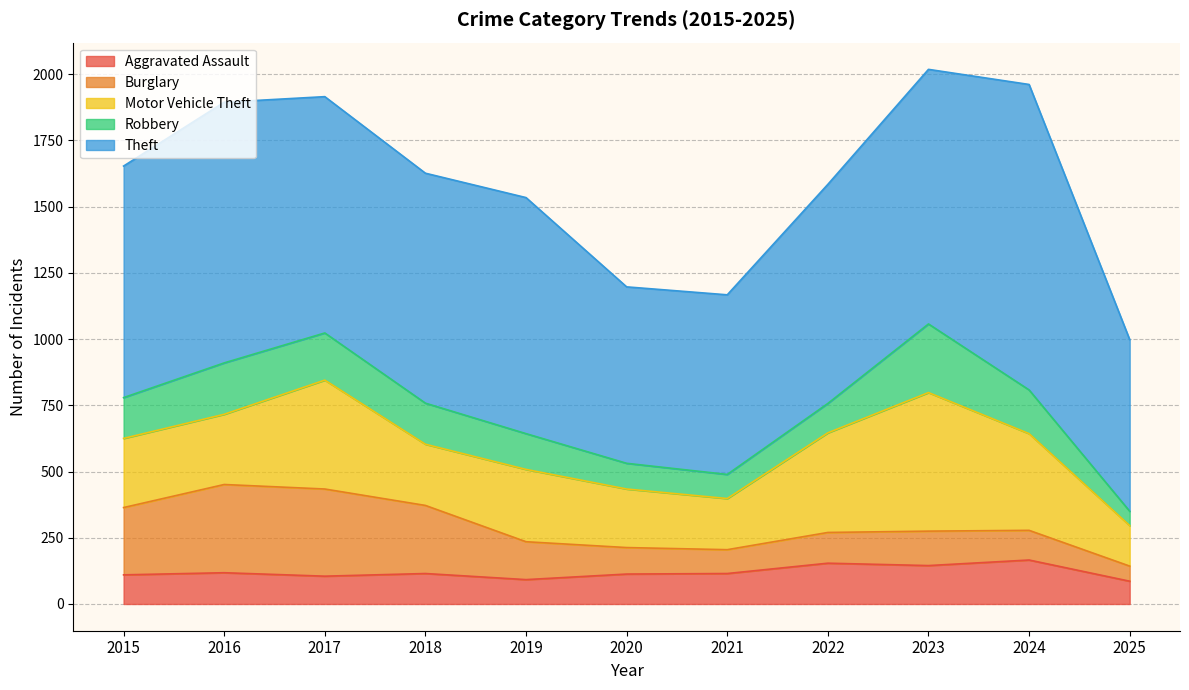

The value of Robbery at 2015 is 75. True or false?

False